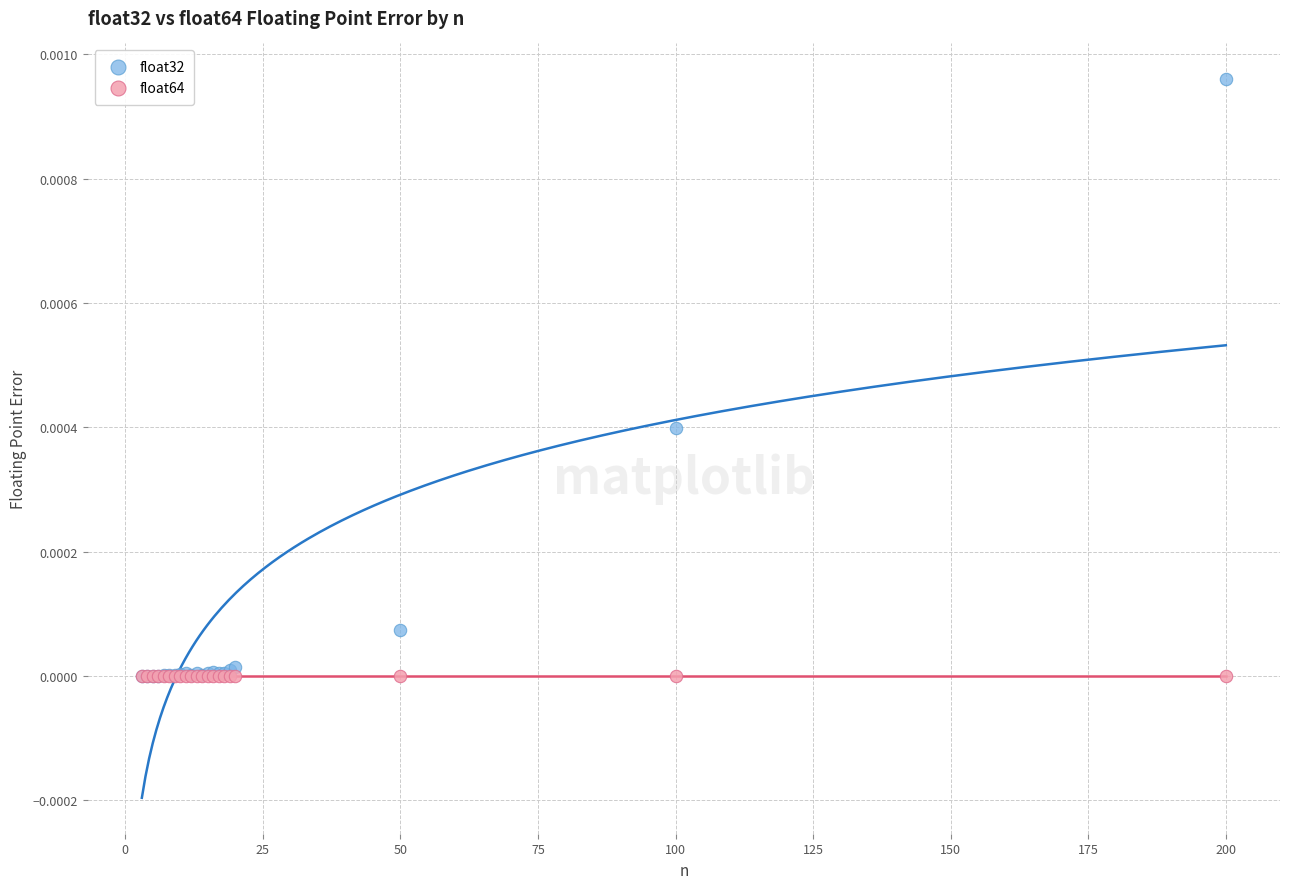

Which series reaches the maximum Y coordinate?

float32